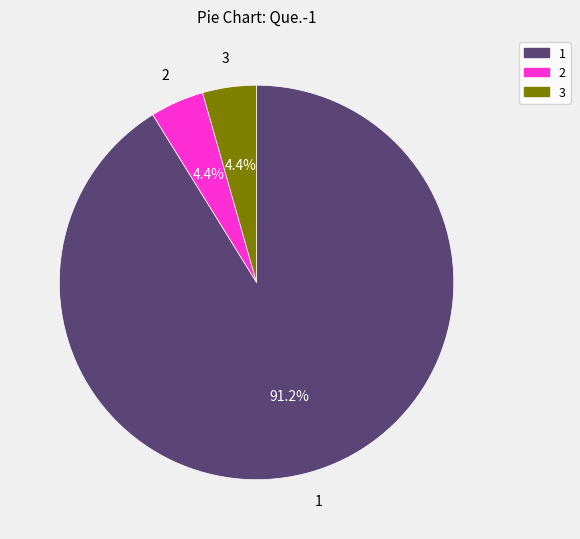

Combined, what portion of the pie is 2 and 3?

8.8%